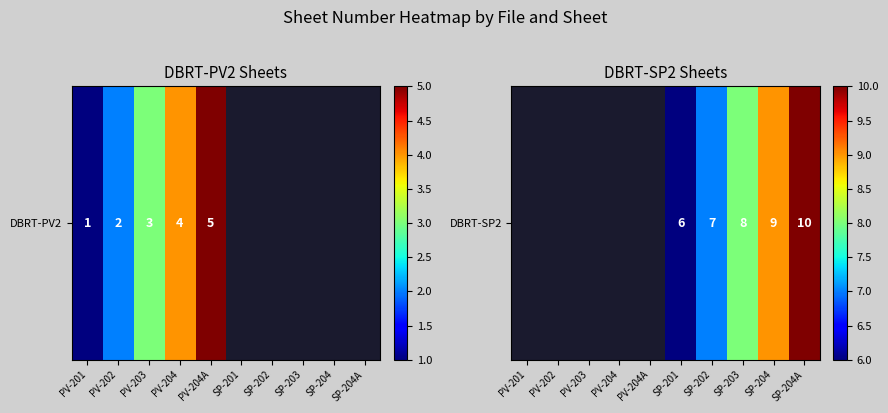

Which label corresponds to the largest value in the chart?

SP-204A